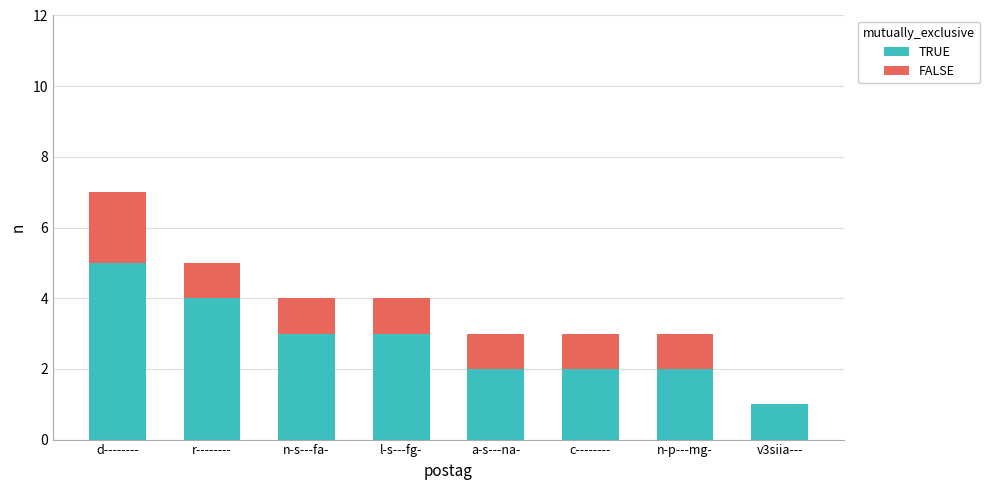

What are all the series names shown in the legend?

TRUE, FALSE